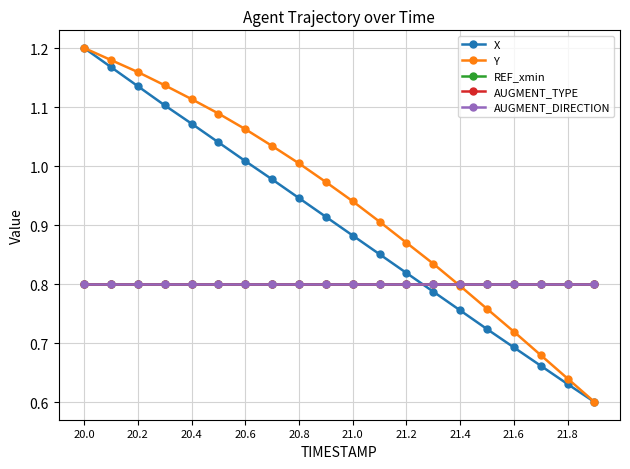

Which category has the highest value across all series?

20.0